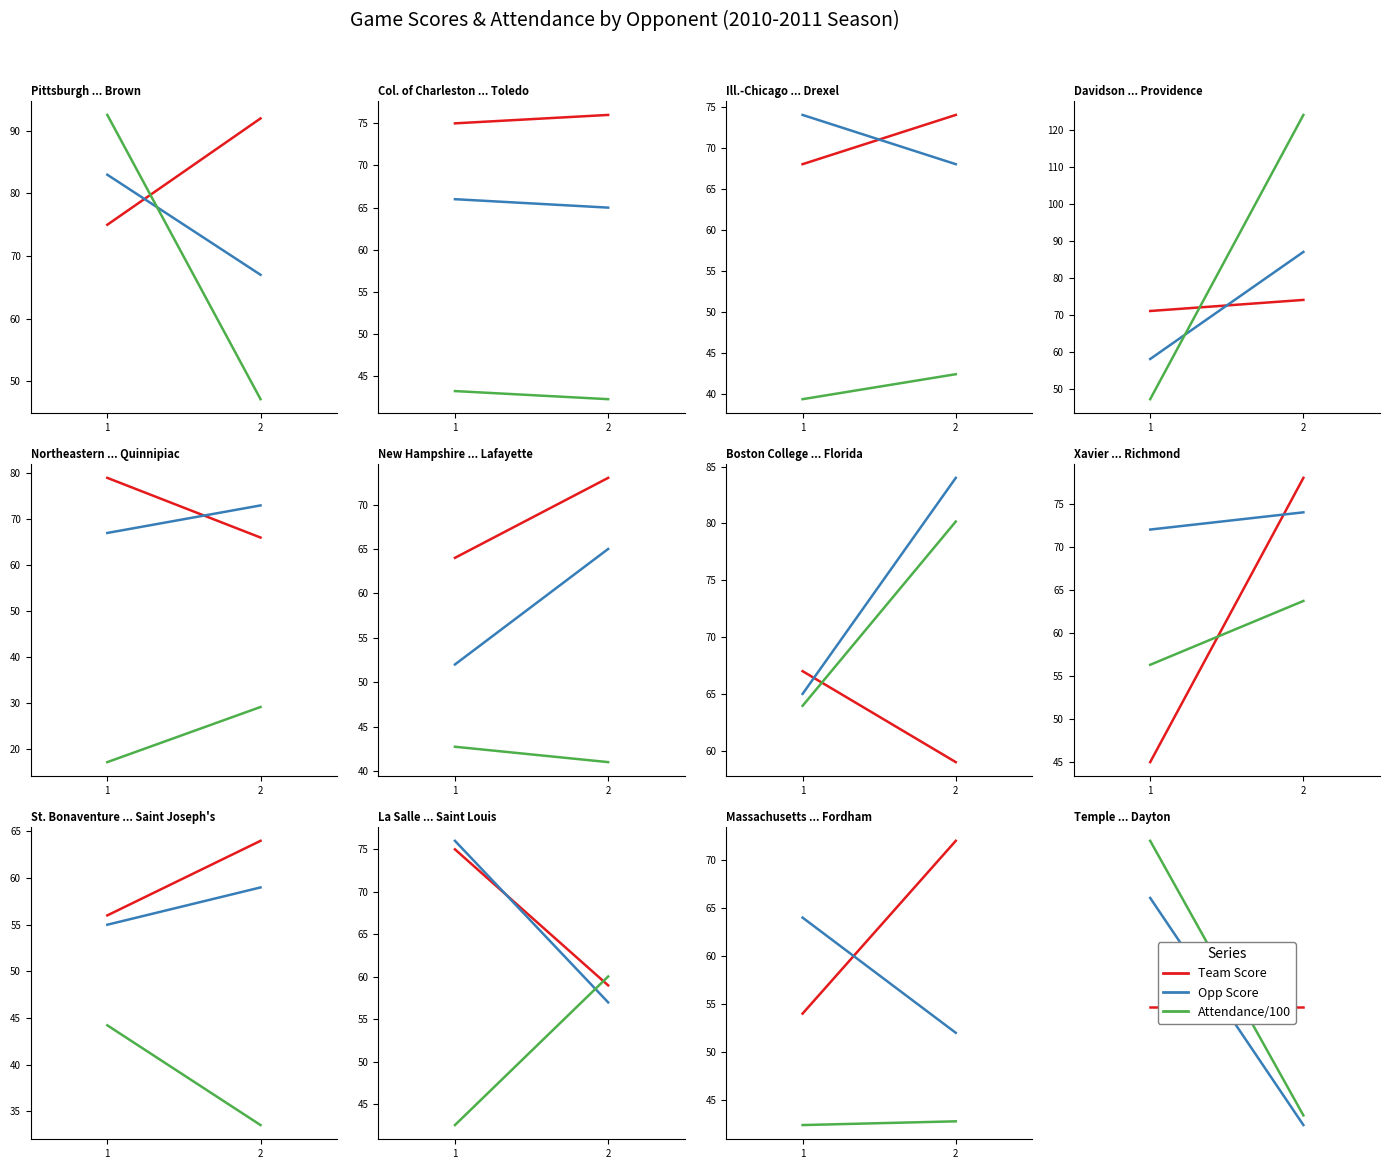

Is the value of Team Score at 1 greater than the value of Att/100 at 1?

No